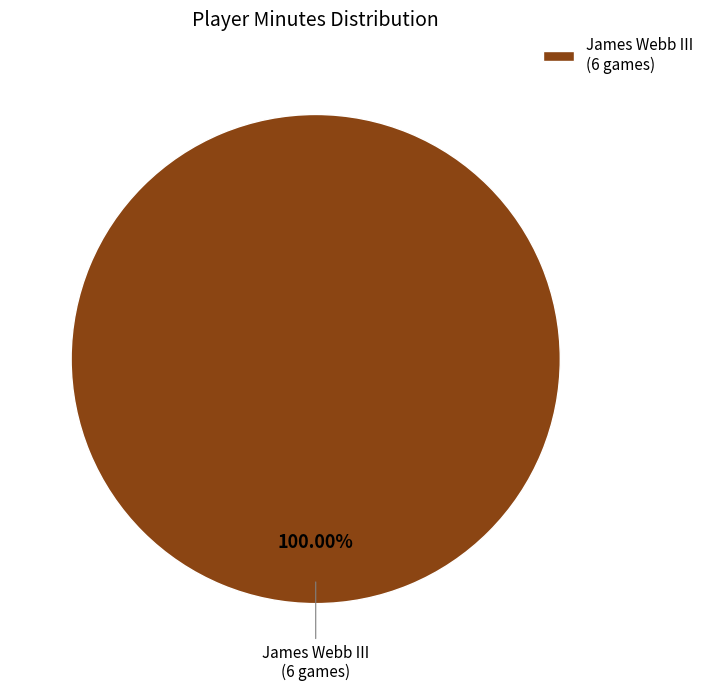

Which category accounts for the majority?

James Webb III (6 games)